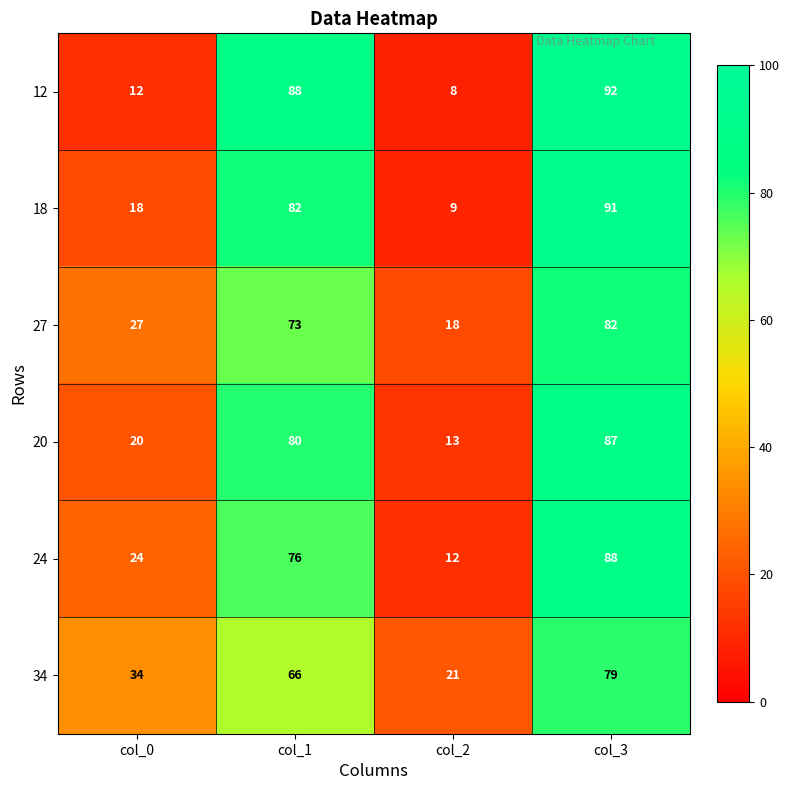

At how many categories does at least one series exceed 31?

3